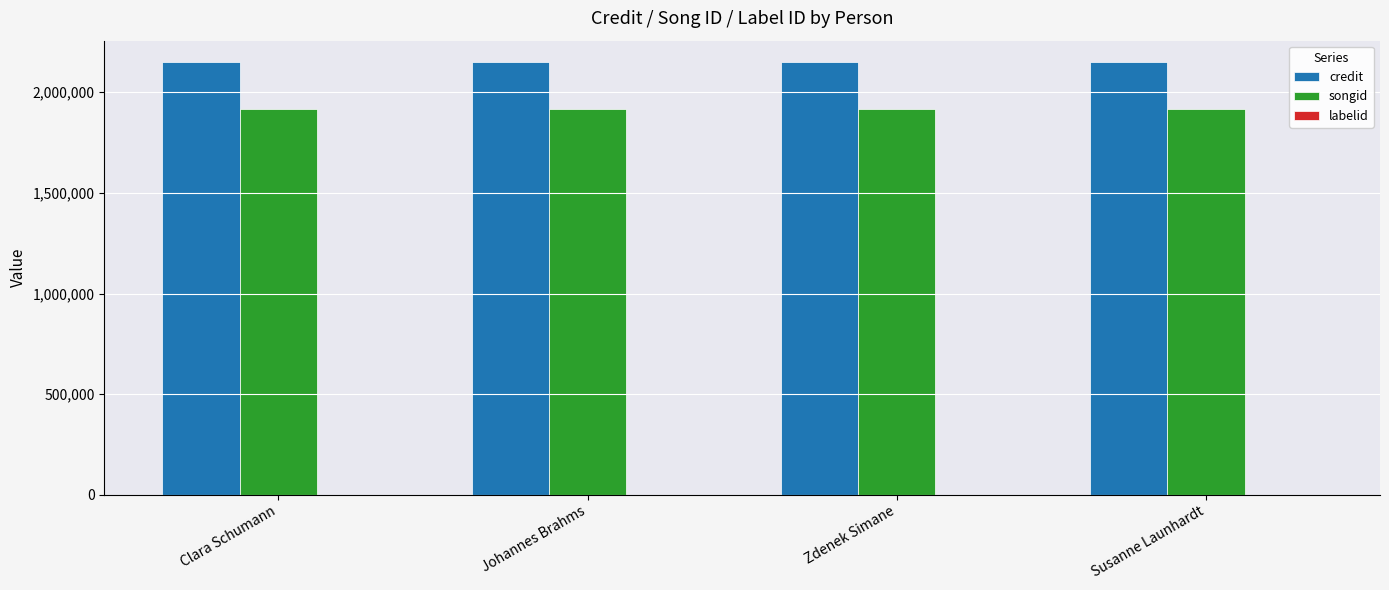

The value of credit at Susanne Launhardt is 1130303. True or false?

False